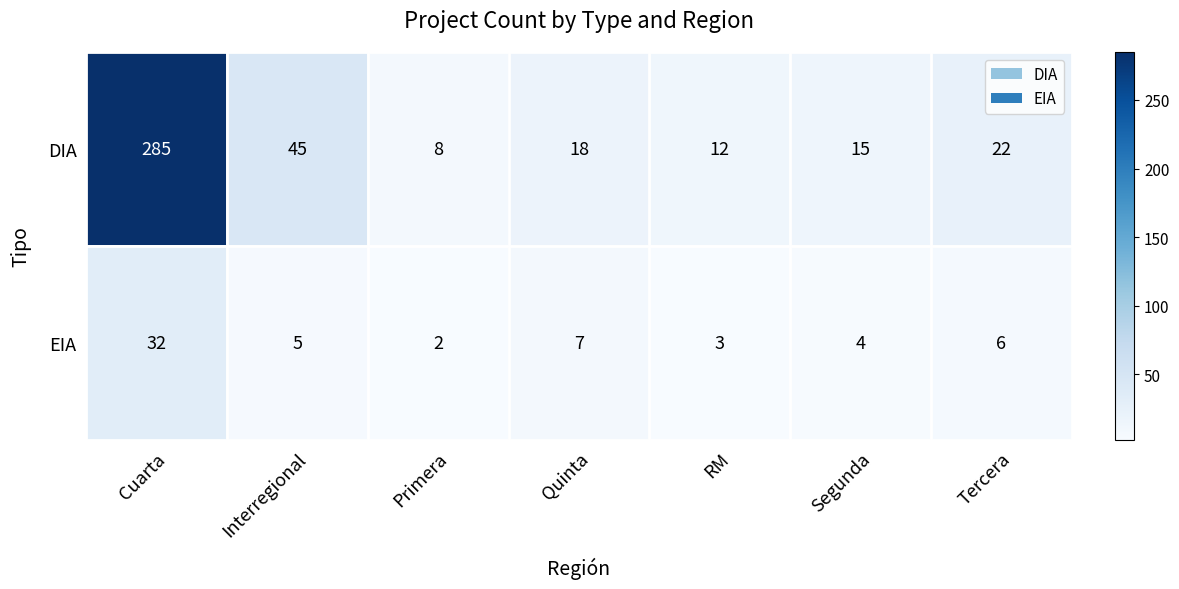

Which series has the largest total across all categories?

DIA